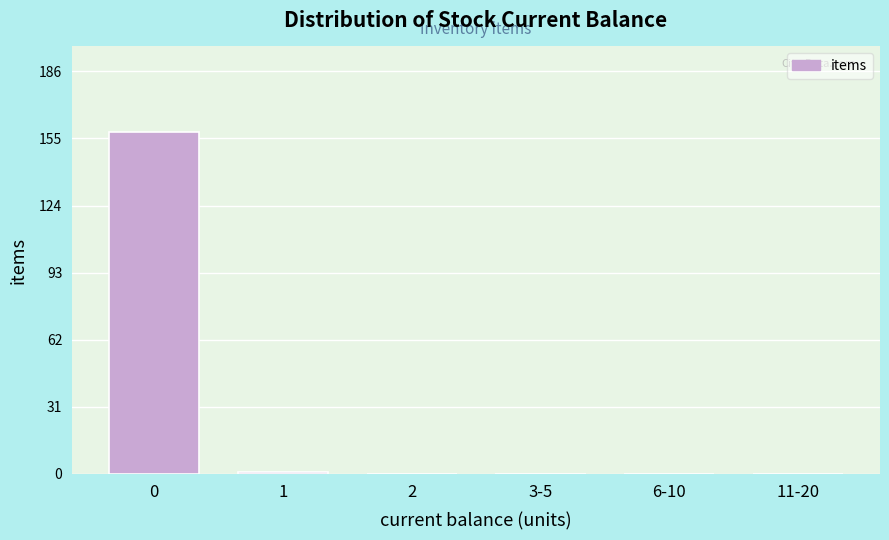

Reading left to right, extract all data points from this chart.

0=158	1=1	2=0	3-5=0	6-10=0	11-20=0